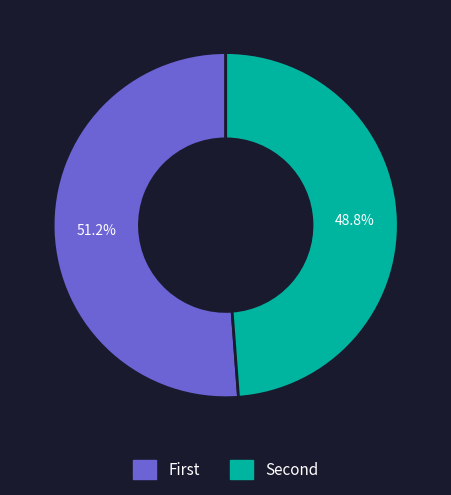

How many slices are in this pie chart?

2